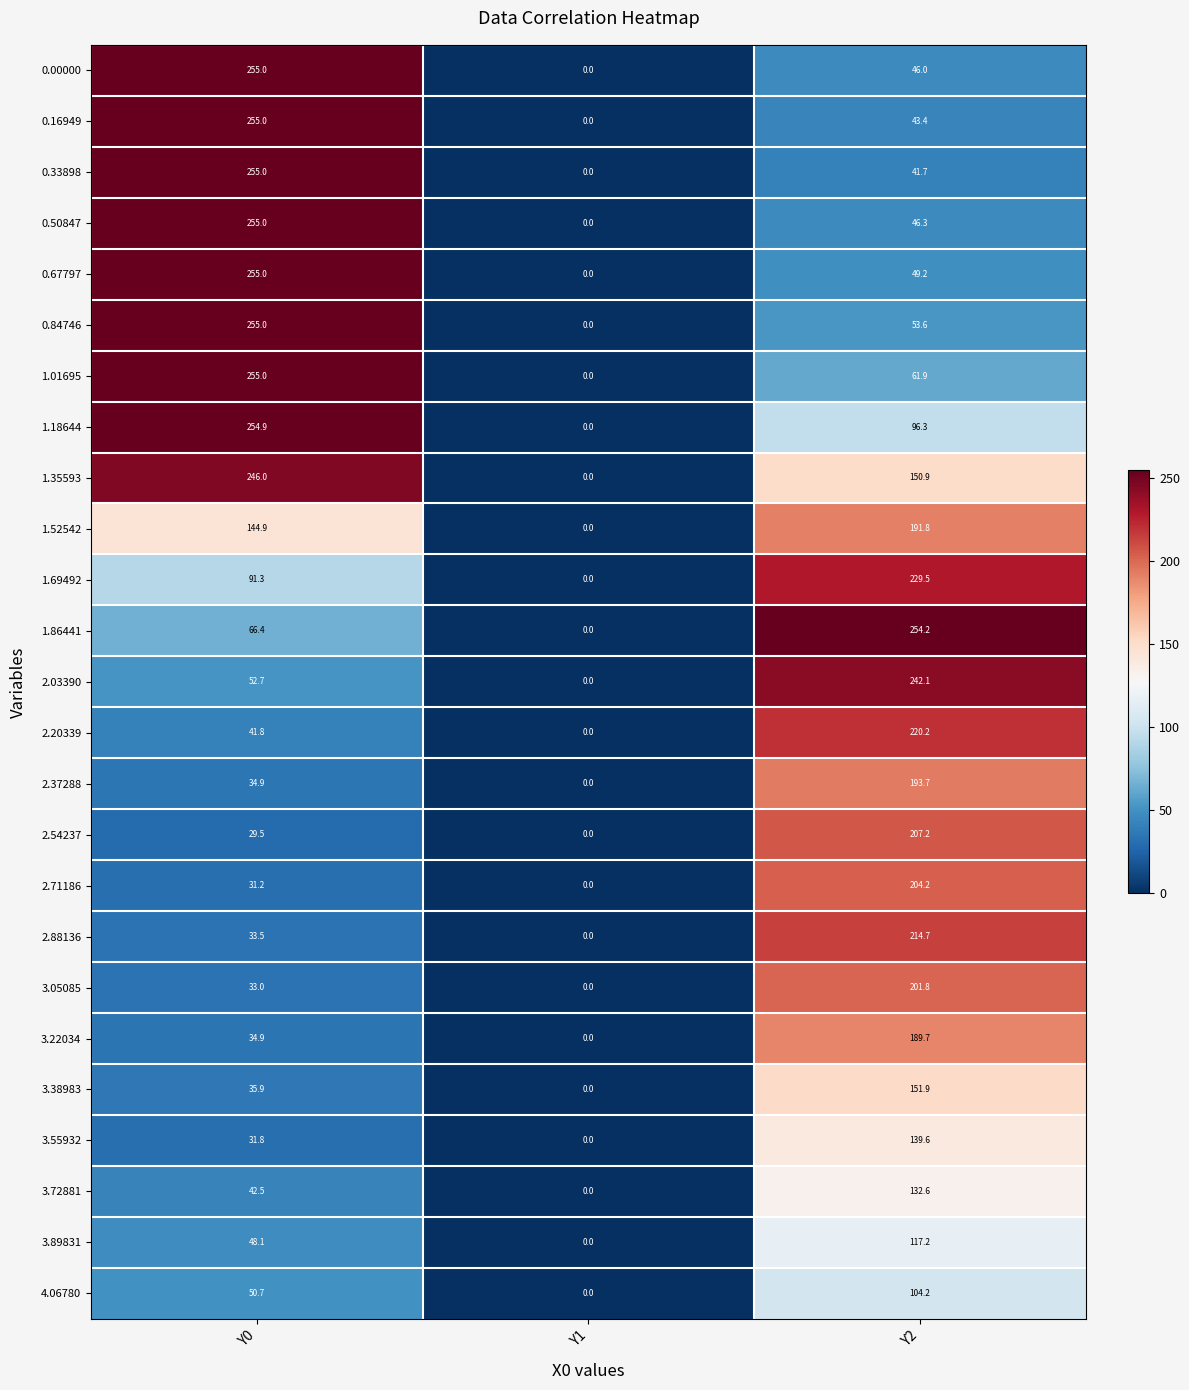

The value of 3.05085 at Y2 is 89.3. True or false?

False